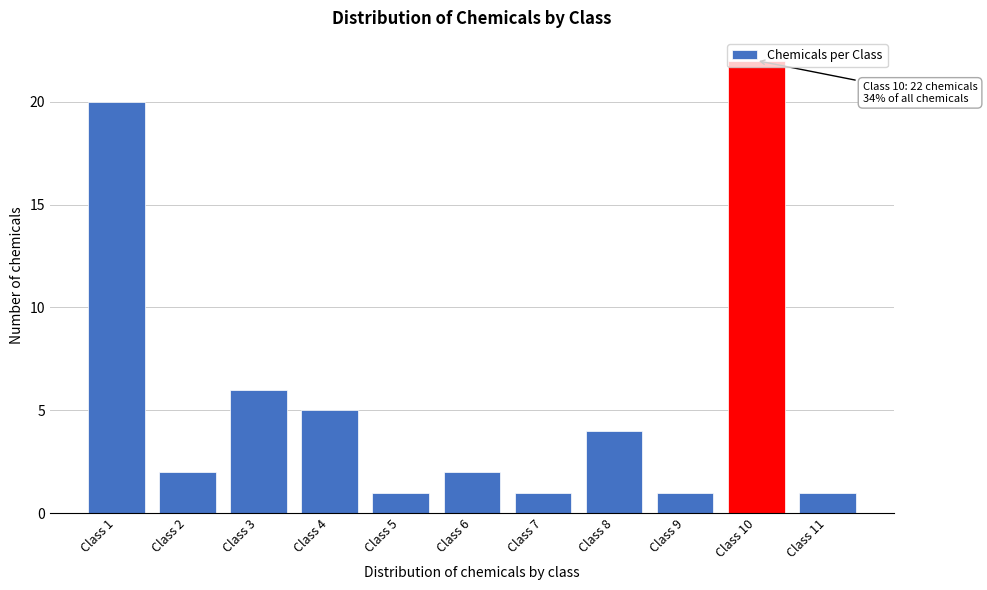

What is the value of the 9th bar from the left?

1